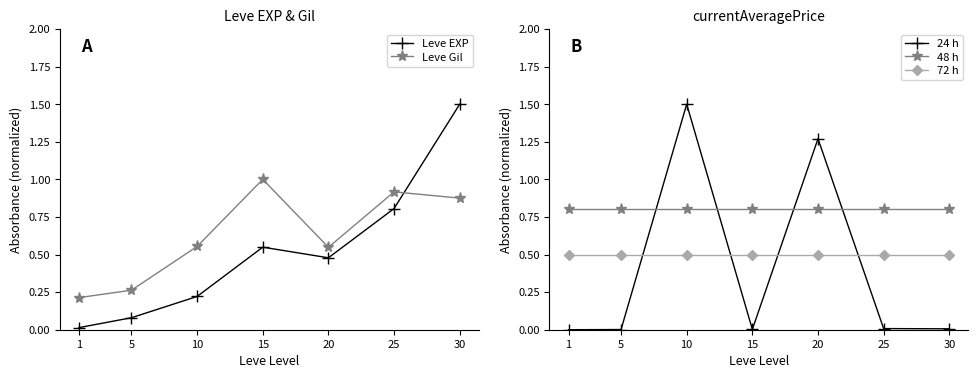

Between 25 and 30, which is larger?

30